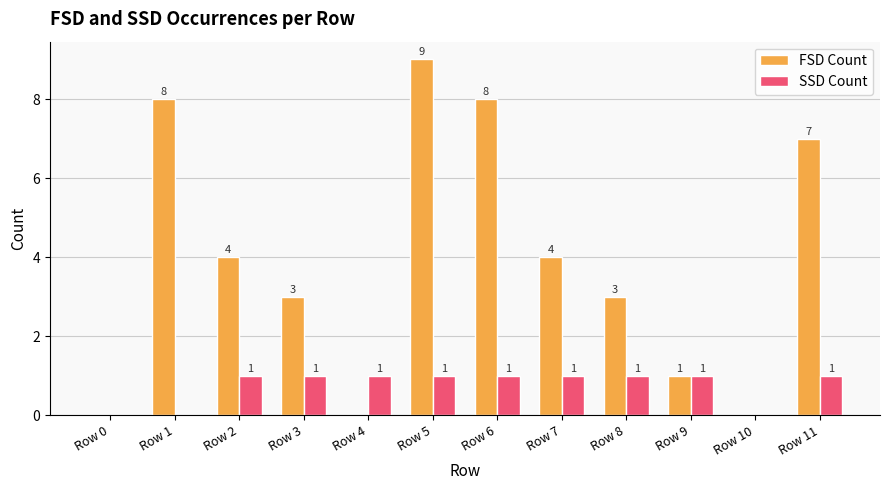

At which label does FSD Count reach its peak?

Row 5